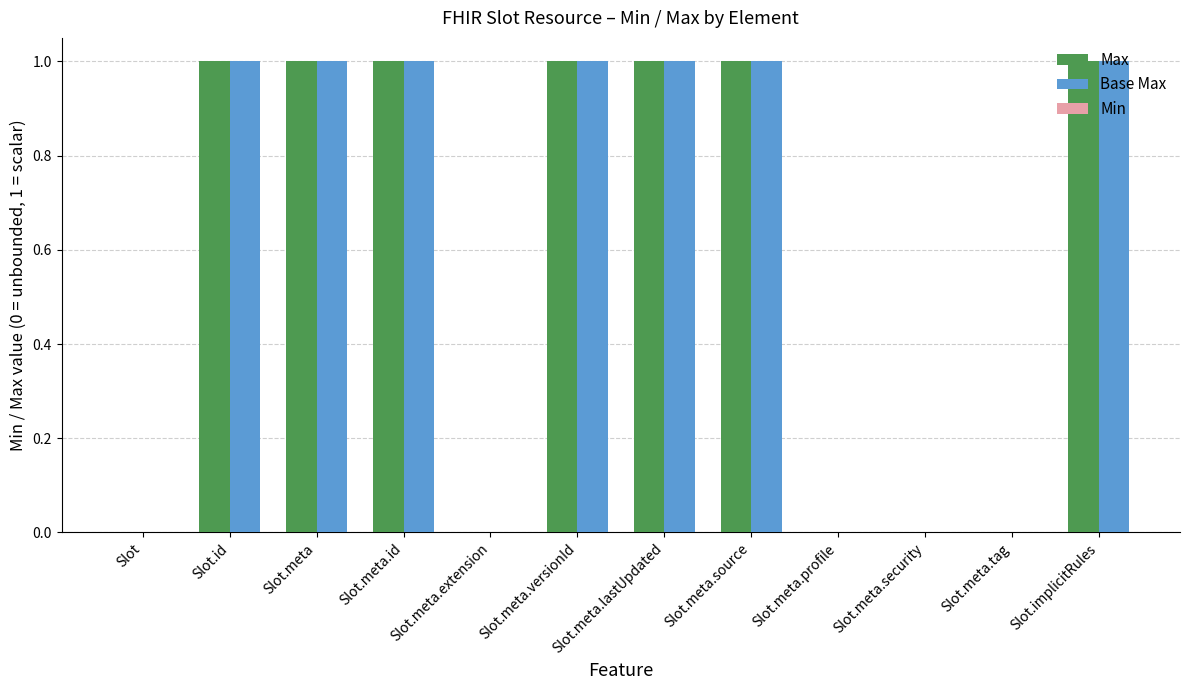

True or false: Max has a value of 0 at Slot.meta.profile.

True